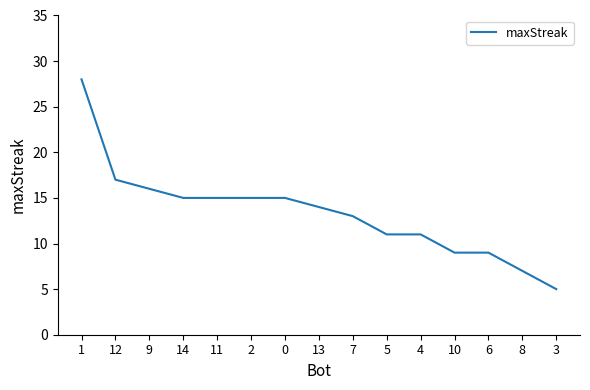

At which label is the value closest to 16?

9